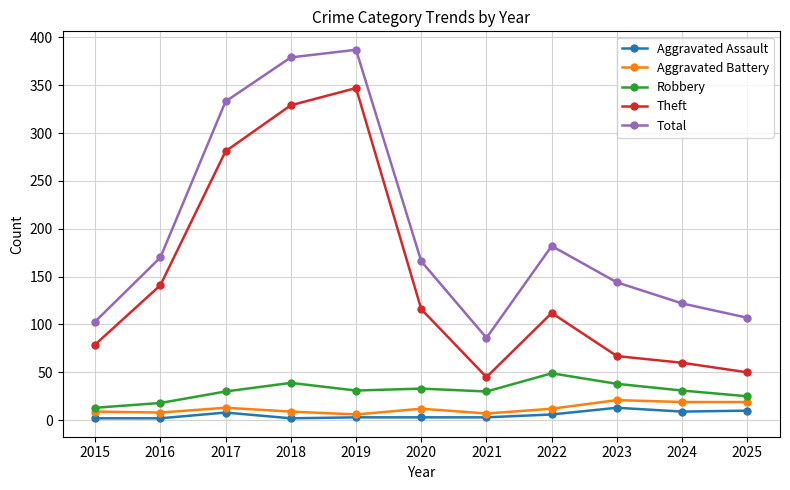

True or false: Theft has more than 0 interior local peaks.

True